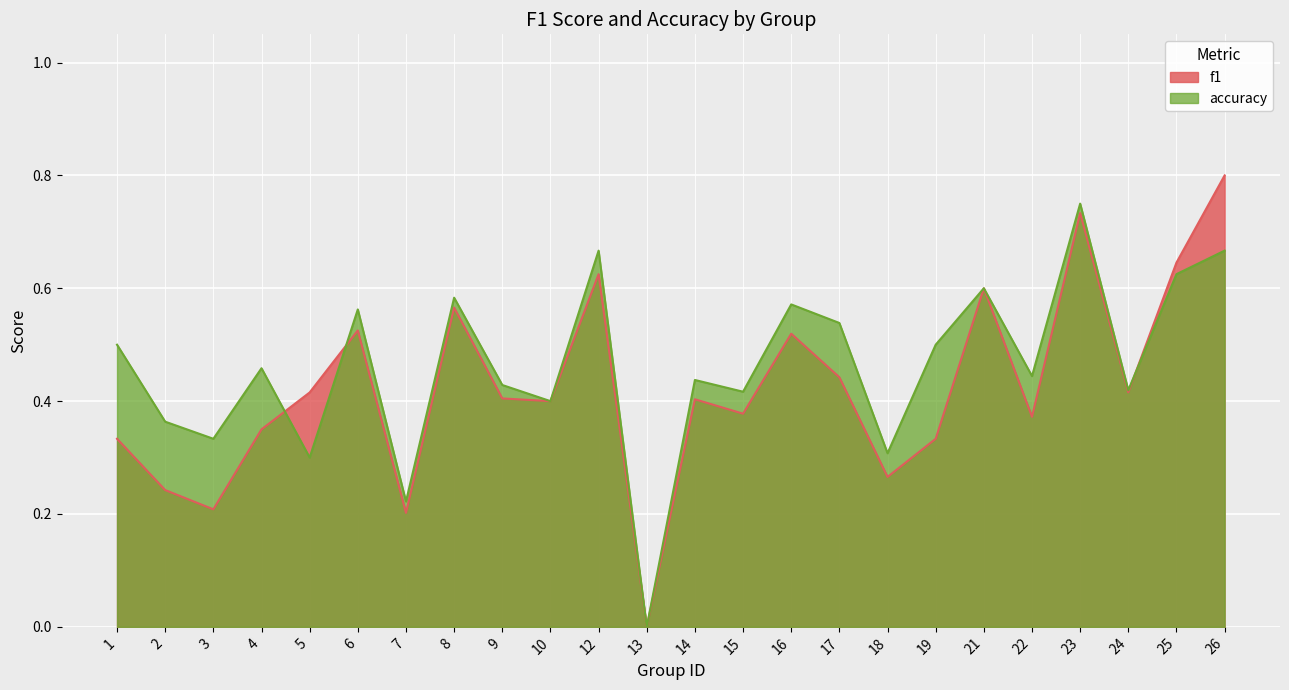

Rank the series at 5 from highest to lowest value.

f1, accuracy